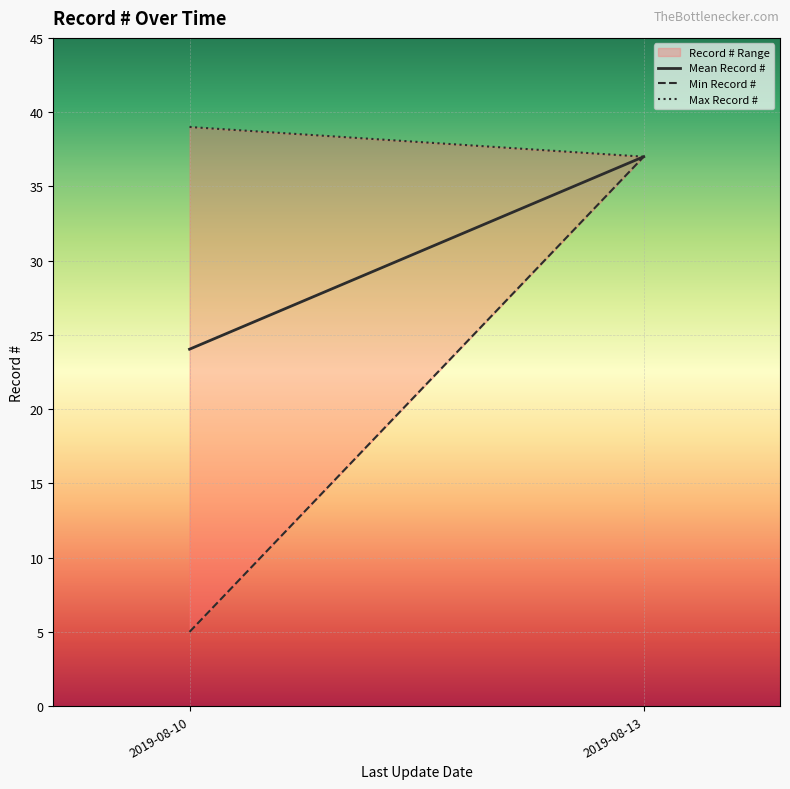

Which series has the widest spread of values?

Min Record #